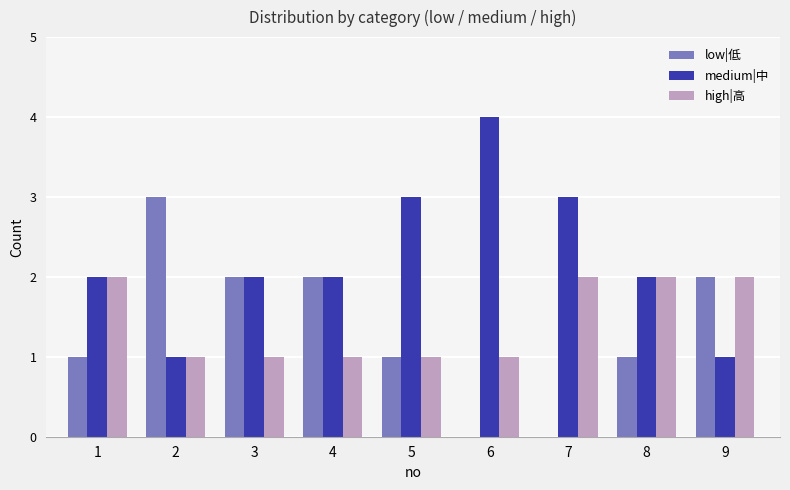

Reading right to left, what are all the values shown in this chart?

low|低: 9=2	8=1	7=0	6=0	5=1	4=2	3=2	2=3	1=1
medium|中: 9=1	8=2	7=3	6=4	5=3	4=2	3=2	2=1	1=2
high|高: 9=2	8=2	7=2	6=1	5=1	4=1	3=1	2=1	1=2